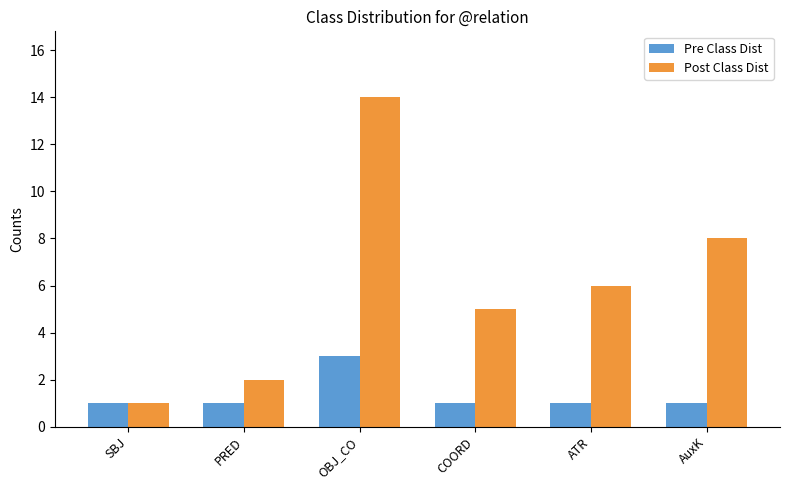

Reading left to right, what are all the values shown in this chart?

Pre Class Dist: 1	1	3	1	1	1
Post Class Dist: 1	2	14	5	6	8